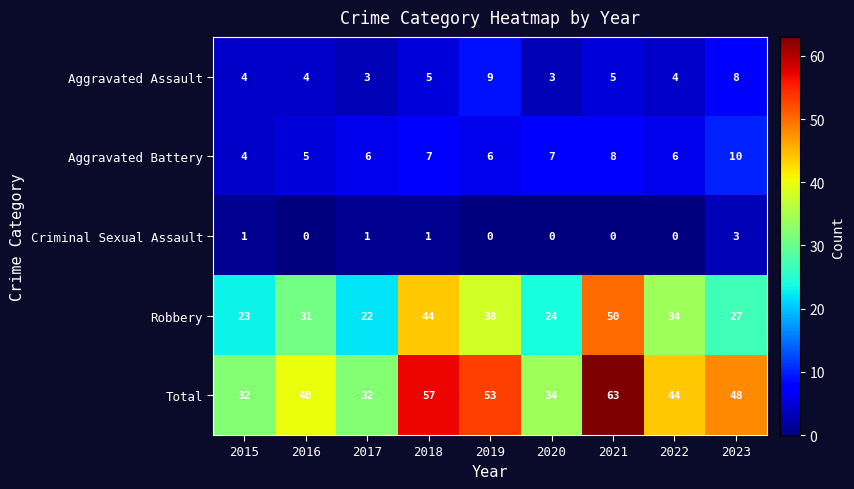

The Criminal Sexual Assault series shows 1 at 2015. True or false?

True